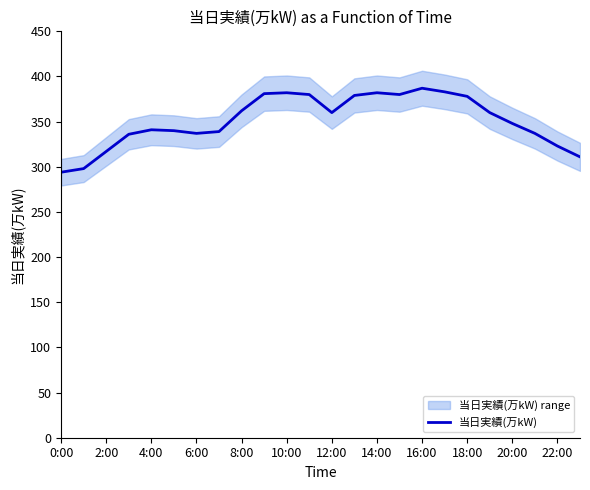

What is the maximum value for 当日実績(万kW)?

387